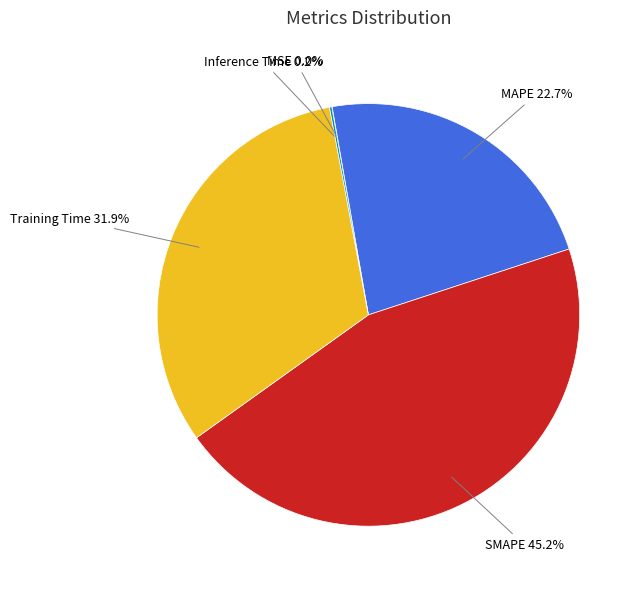

To the nearest percent, what is the difference between the largest and smallest slice percentages?

45%